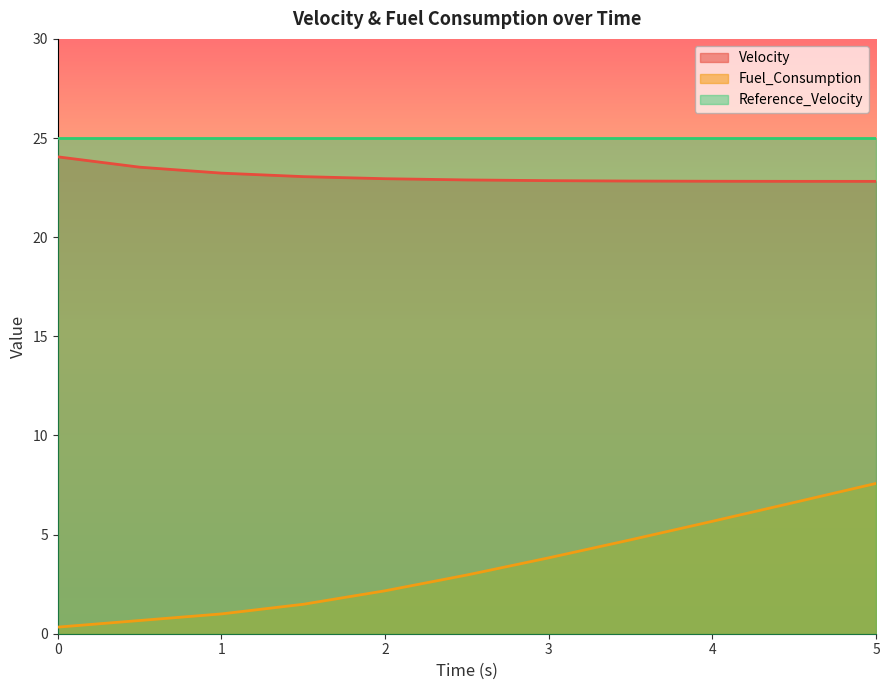

Rank the categories by Fuel_Consumption value from highest to lowest.

5.0, 4.5, 4.0, 3.5, 3.0, 2.5, 2.0, 1.5, 1.0, 0.5, 0.0